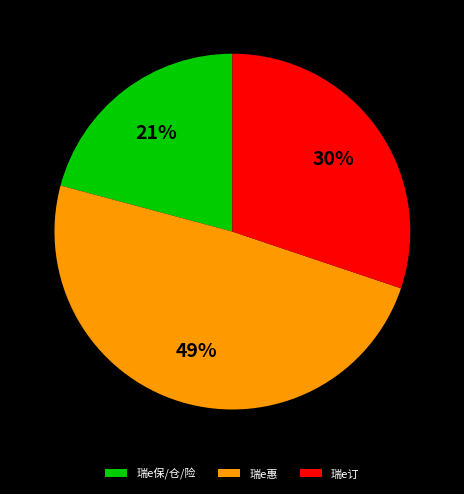

What is the smallest slice in the pie chart?

瑞e保/仓/险